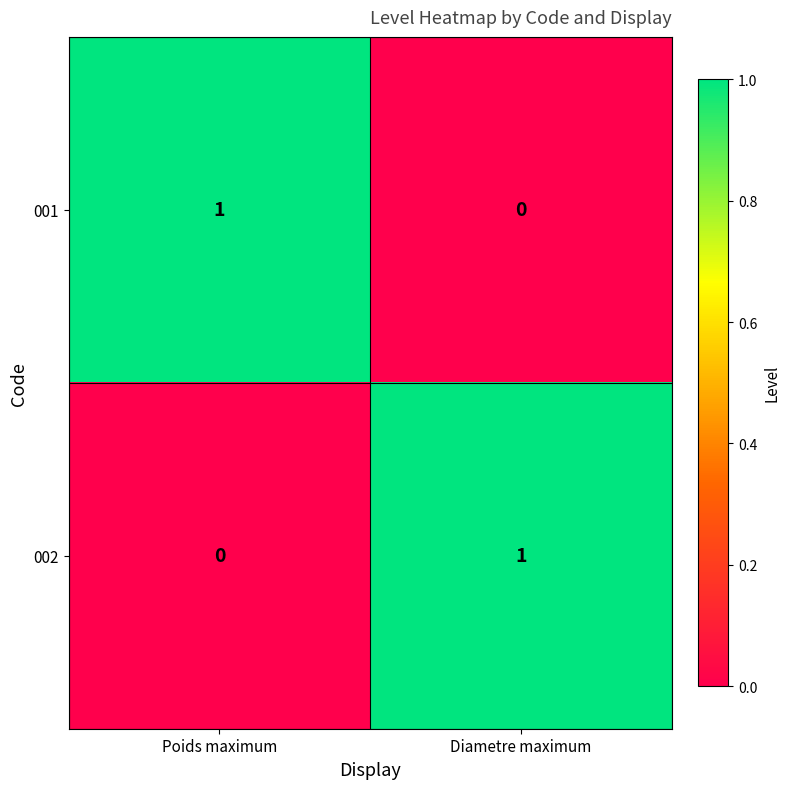

True or false: 001 has a value of 1 at Diametre maximum.

False